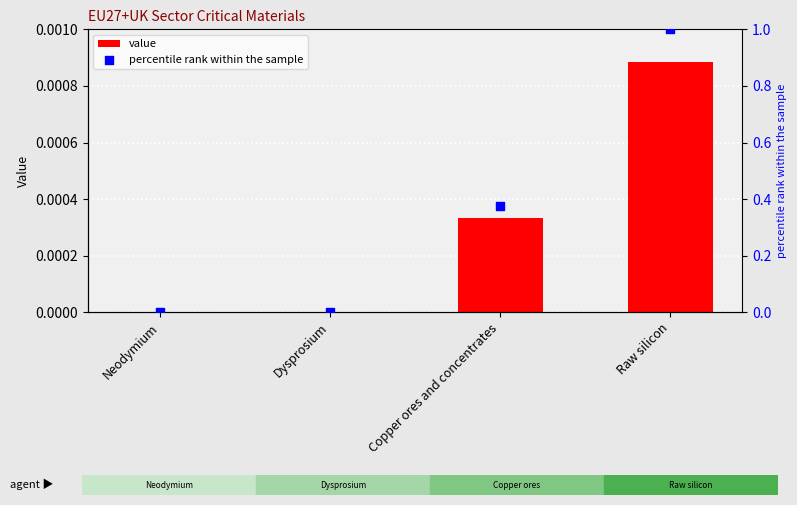

Which series contains the lowest Y value?

value